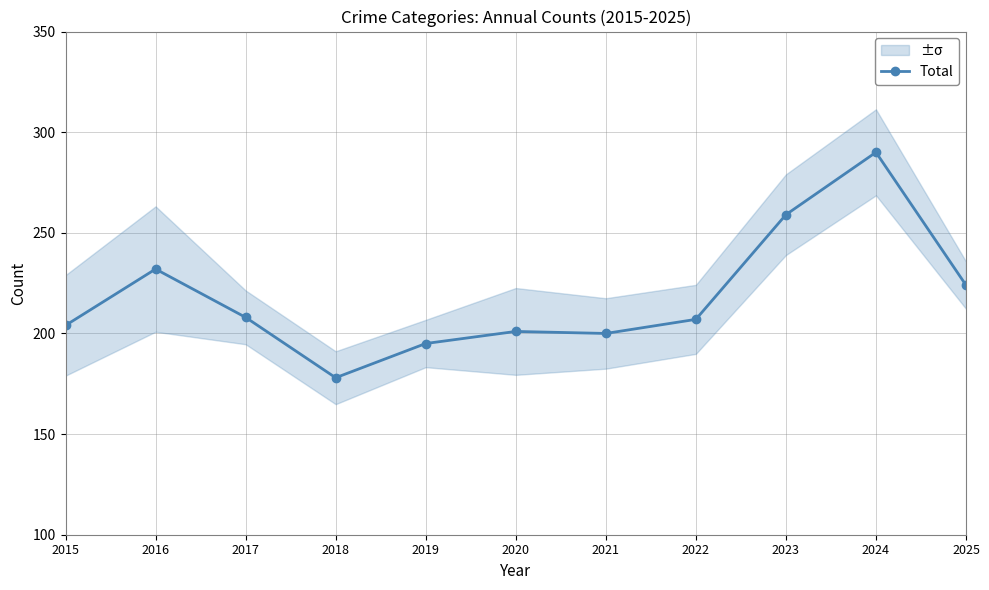

What is the difference between the second highest and minimum values?

81